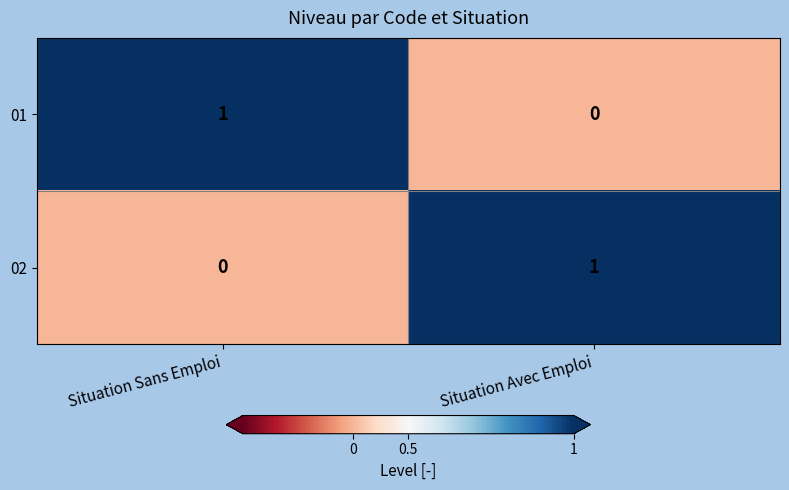

Rank the categories by 01 value from lowest to highest.

Situation Avec Emploi, Situation Sans Emploi